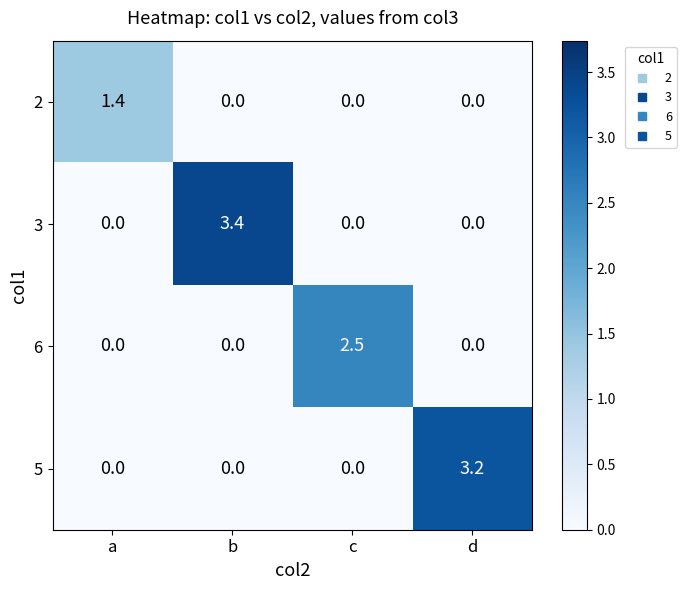

How many series are shown in this chart?

4